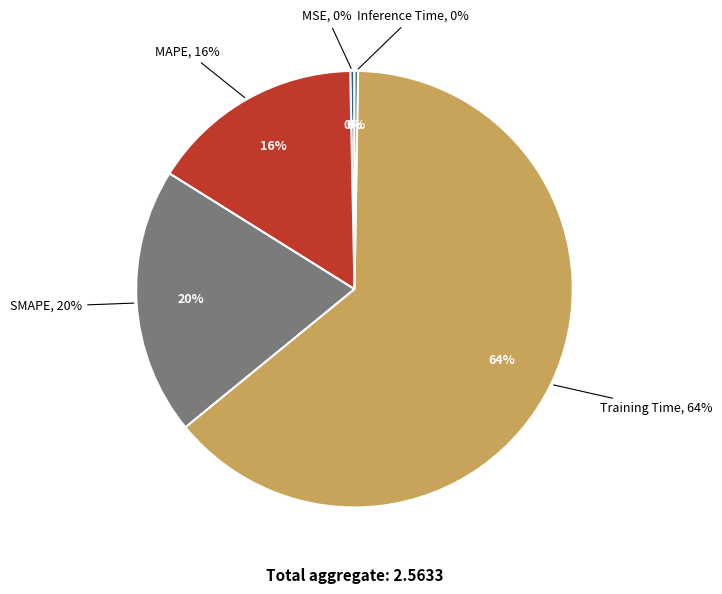

What percentage is NOT represented by Training Time?

36.2%